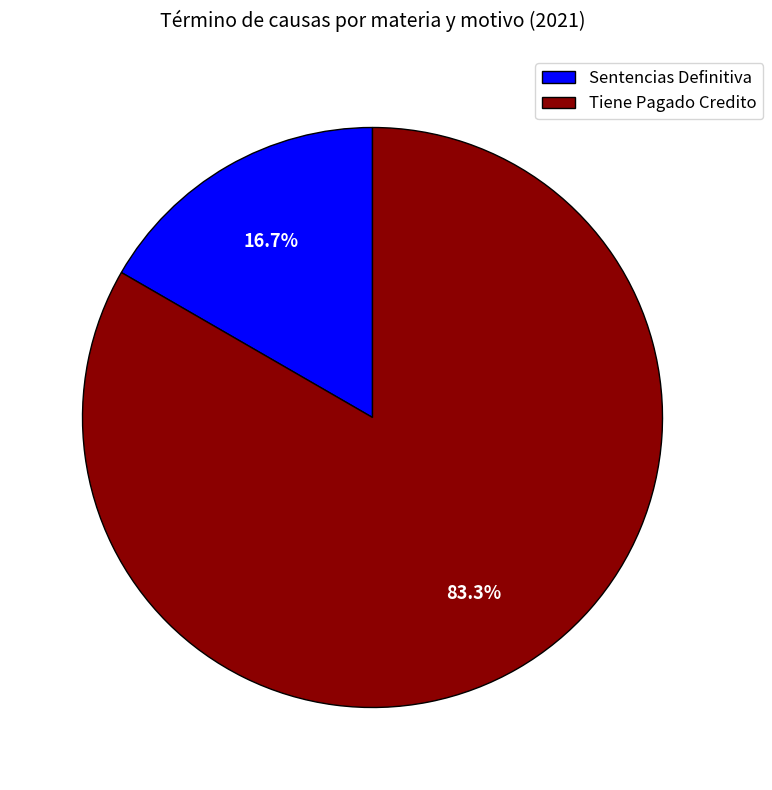

What is the largest slice in the pie chart?

Tiene Pagado Credito